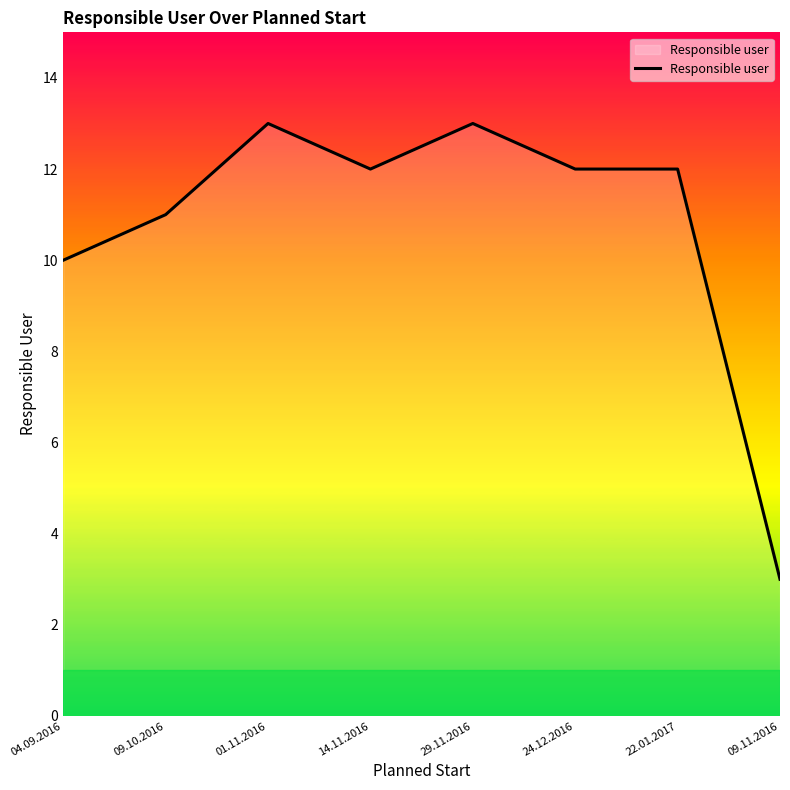

What value does the data have at 24.12.2016, to the nearest 10?

10